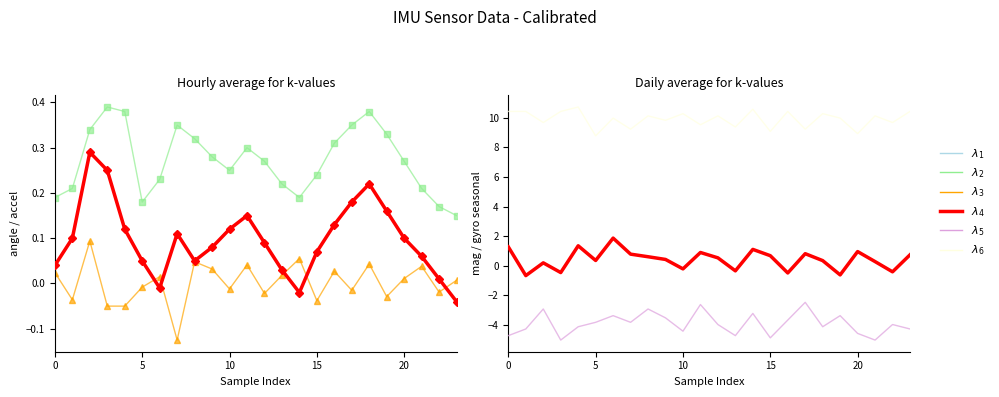

What is the maximum value shown in the chart?

10.7